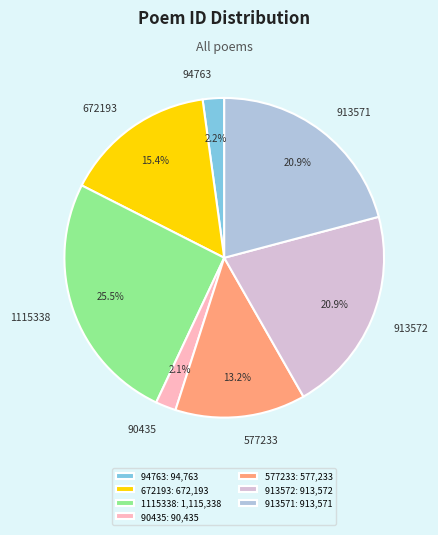

Combined, what portion of the pie is 94763 and 1115338?

27.6%